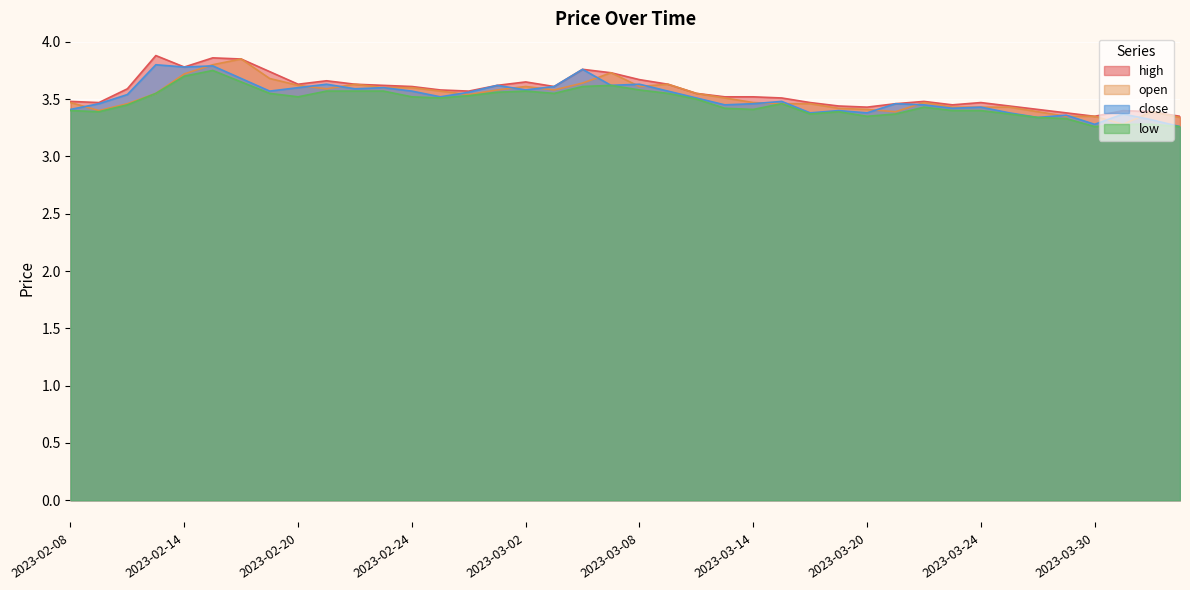

True or false: high has a value of 3.6 at 15.

True